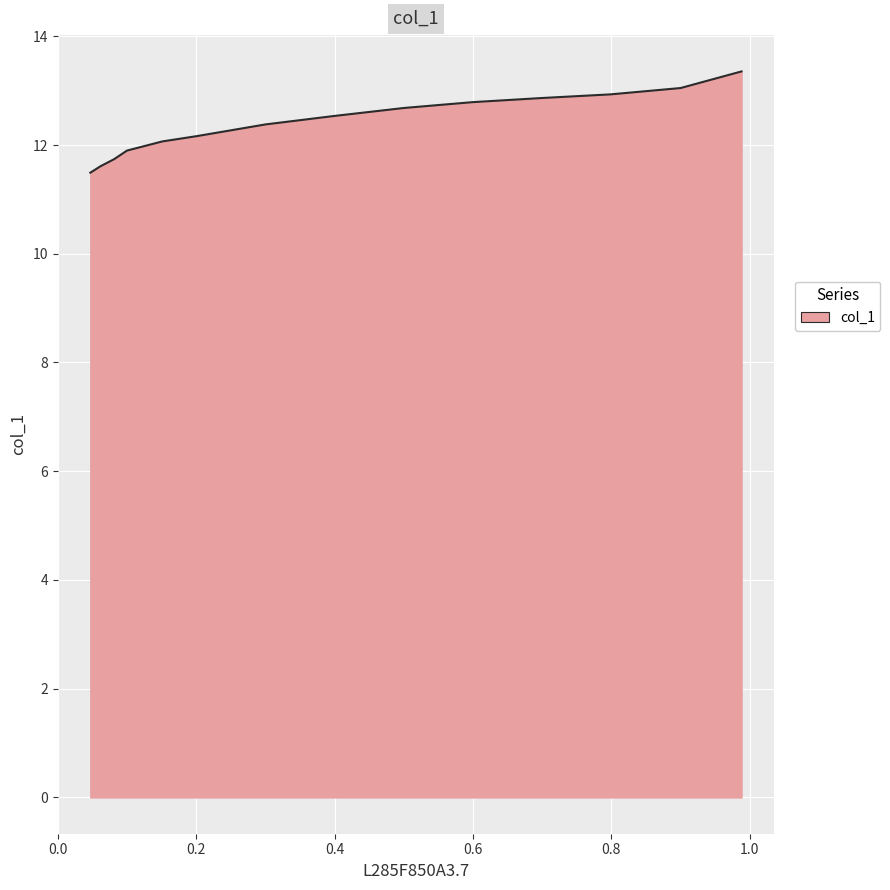

The value at 0.2 is 4.6. True or false?

False